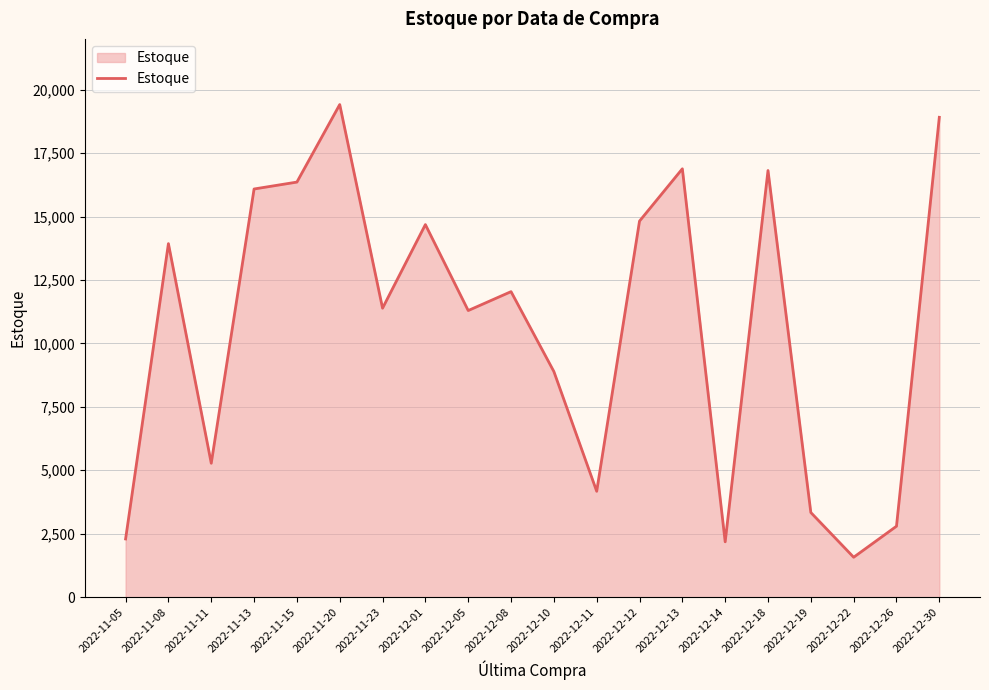

What is the difference between the maximum and minimum values?

17840